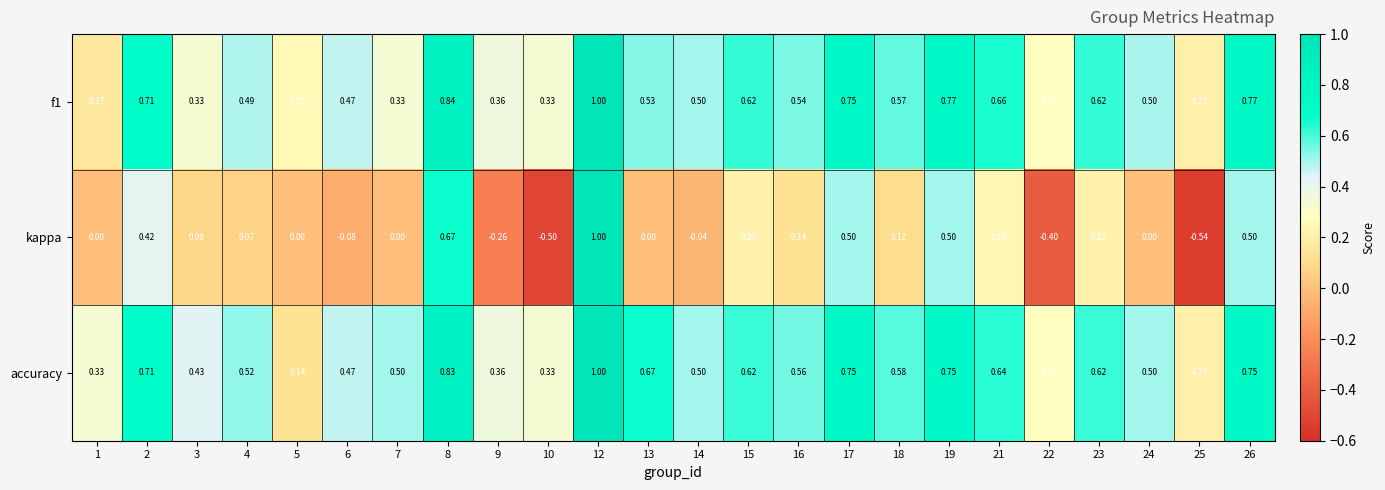

Is the value of accuracy at 2 greater than the value of f1 at 1?

Yes